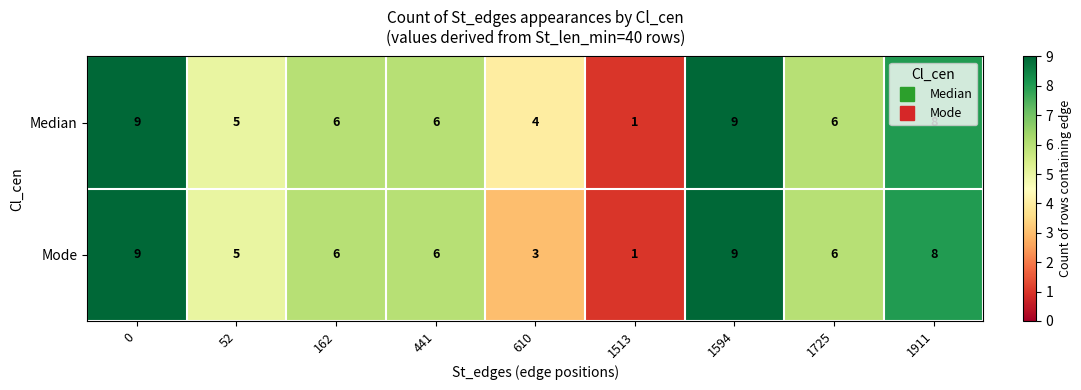

Which series has the largest total across all categories?

Median